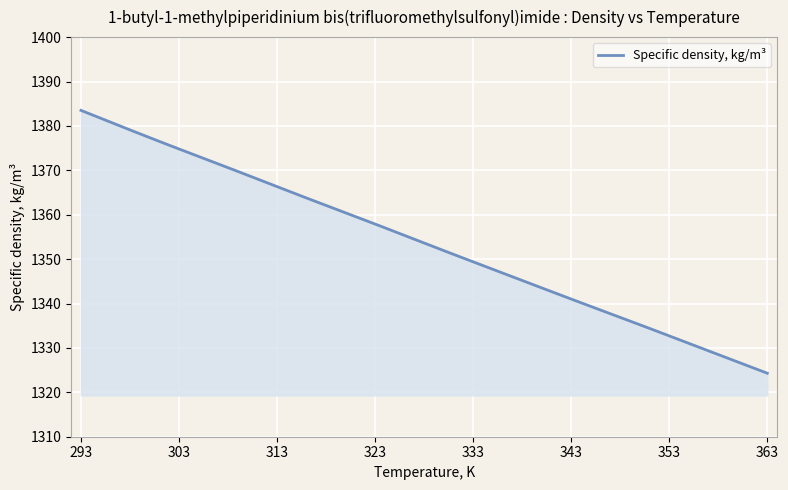

What is the difference between the maximum and minimum values?

59.2